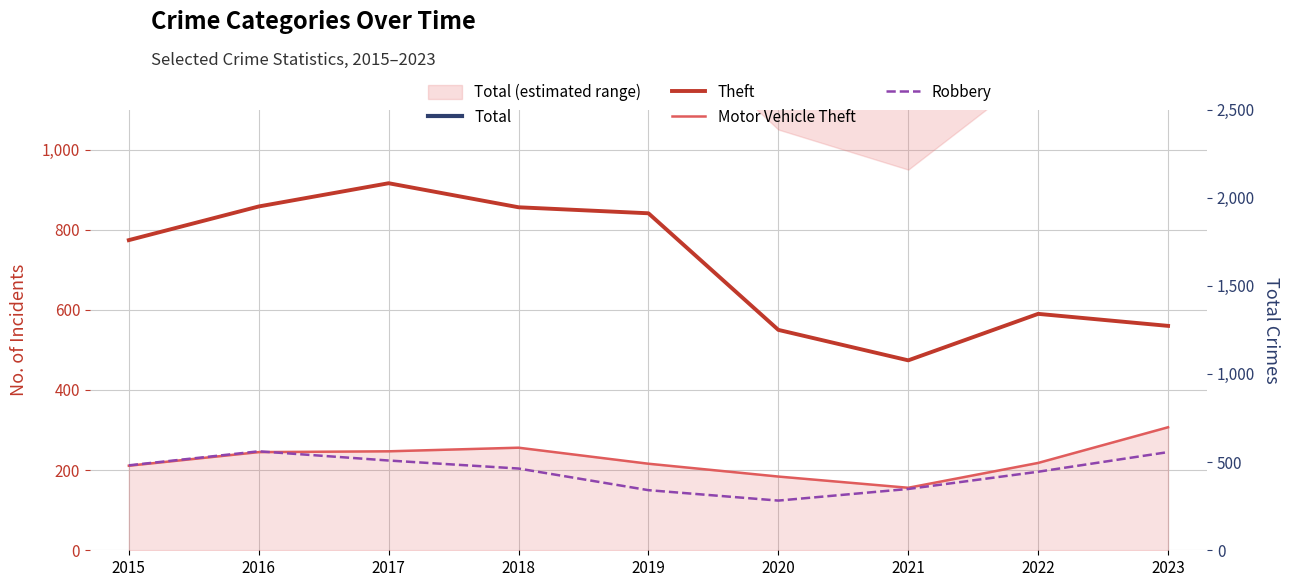

Which category has the highest value in the Total series?

2016